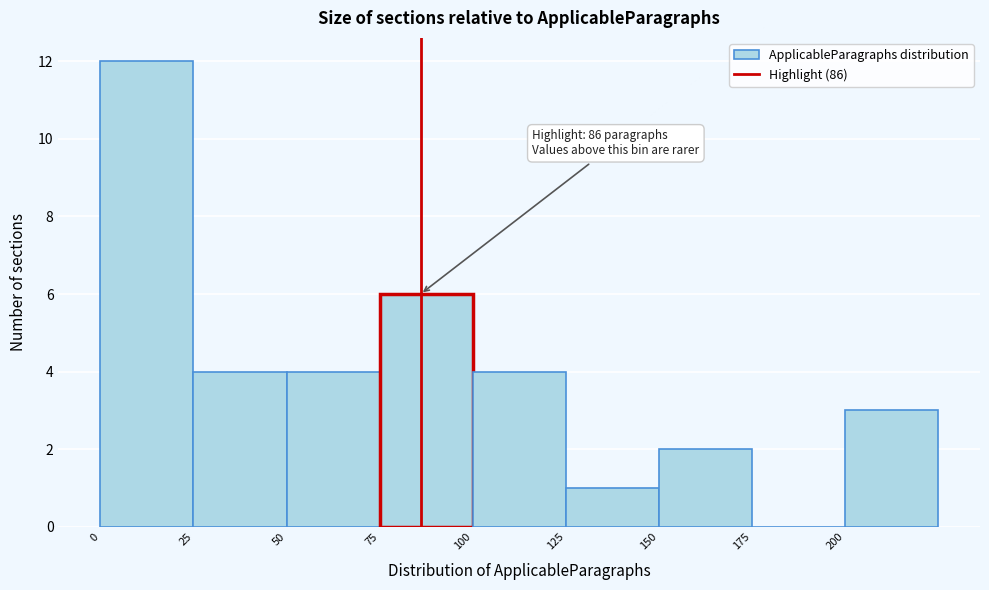

Over which range of the x-axis is the bar tallest?

0 to 25